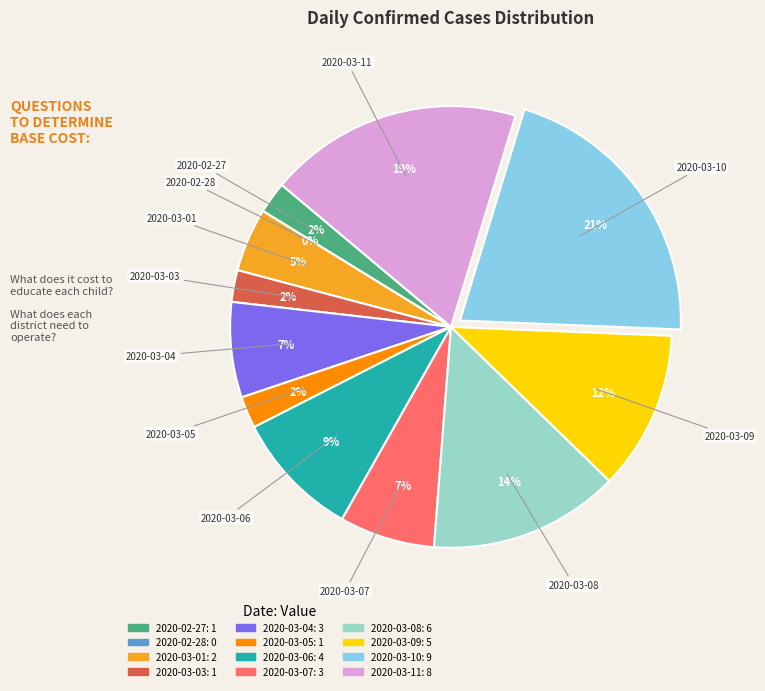

To the nearest percent, what percentage of the pie is 2020-03-07?

7%